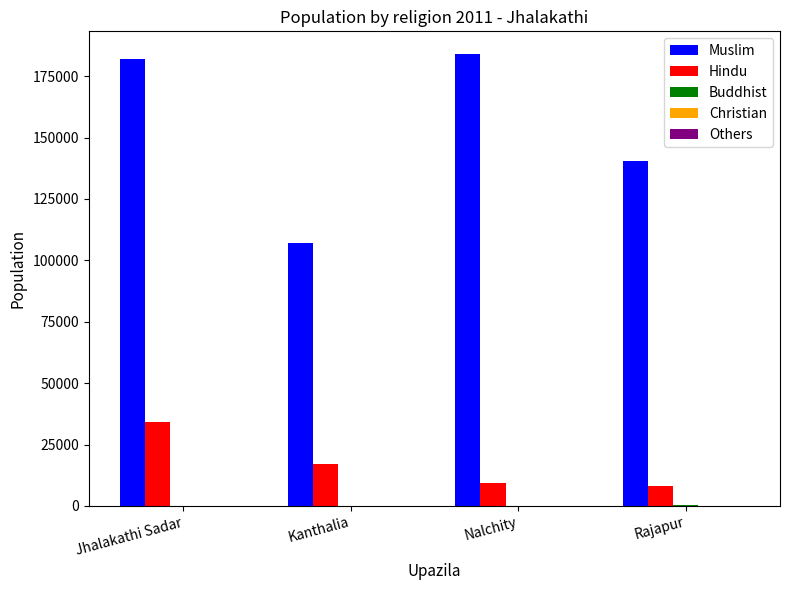

Where is Muslim nearest to the value 145604?

Rajapur